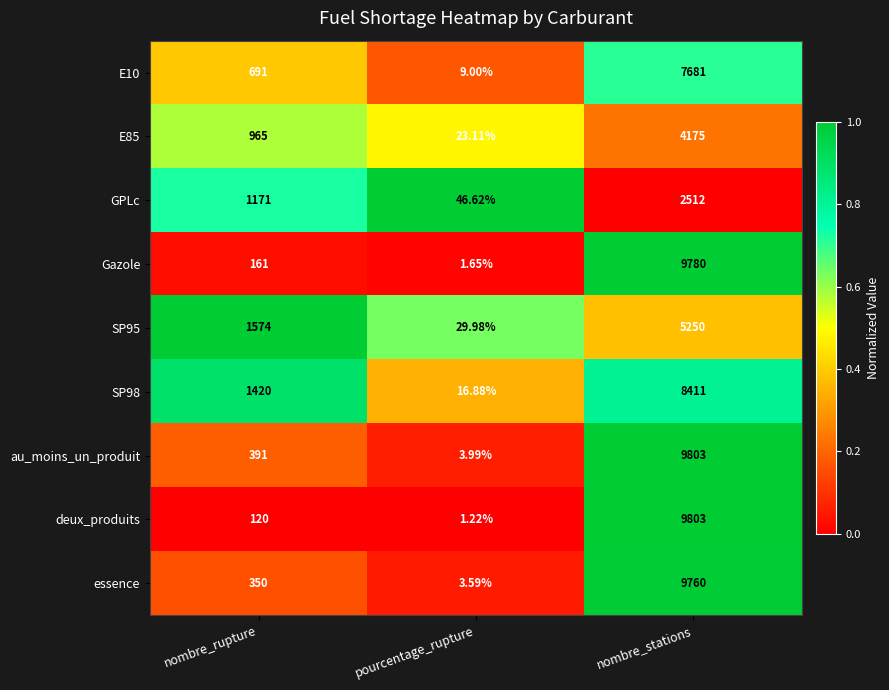

Which series has the largest total across all categories?

au_moins_un_produit